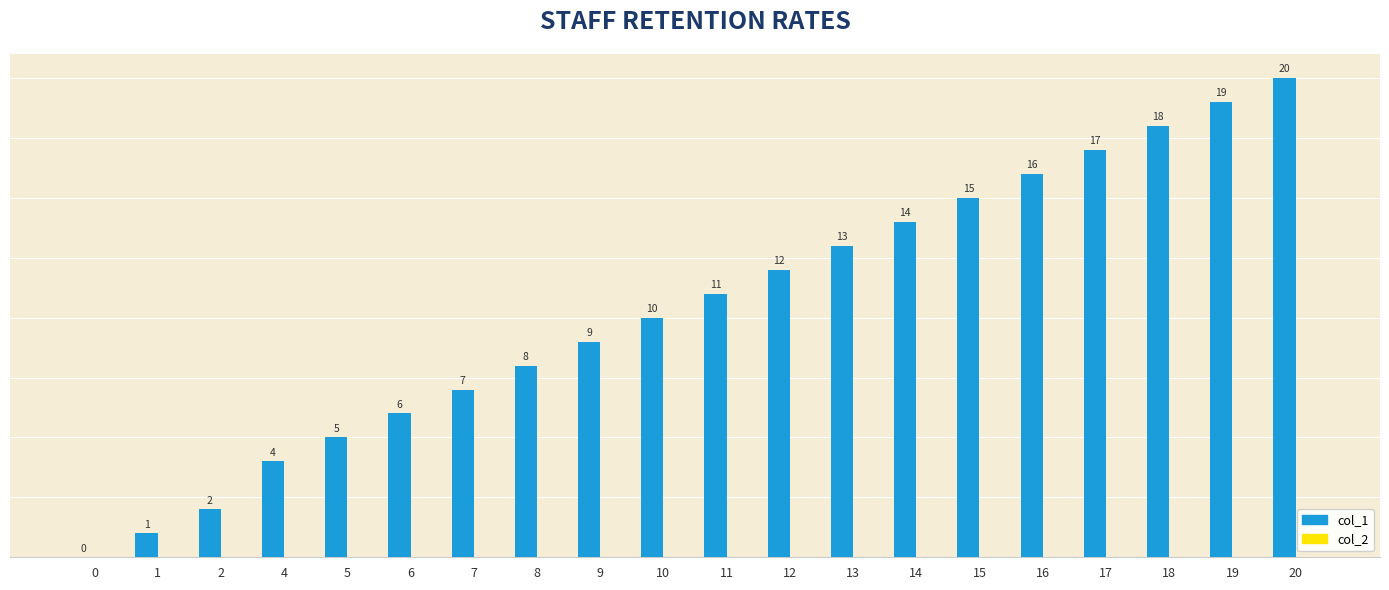

What is the approximate value at 10, to the nearest 10?

10